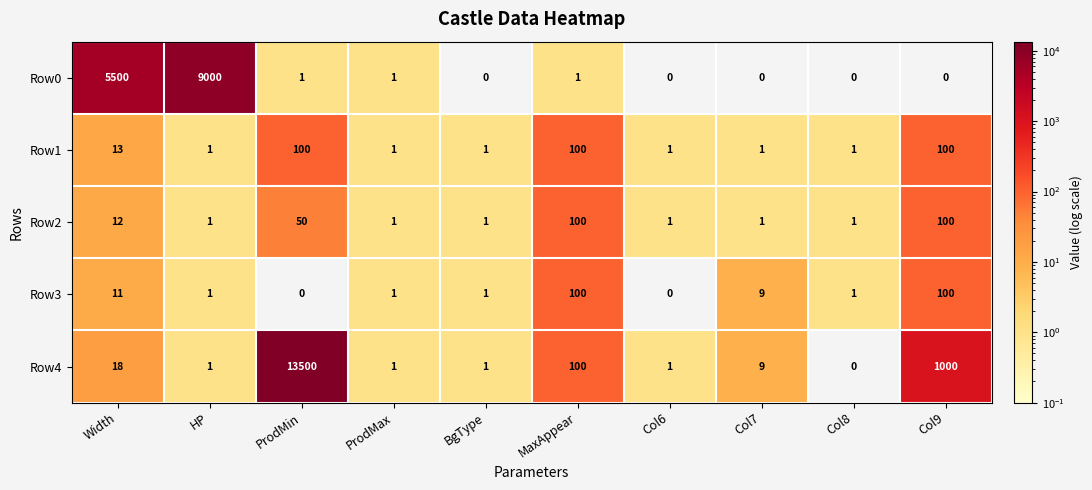

What is the sum of the Row2 values at Col8 and Col9?

101